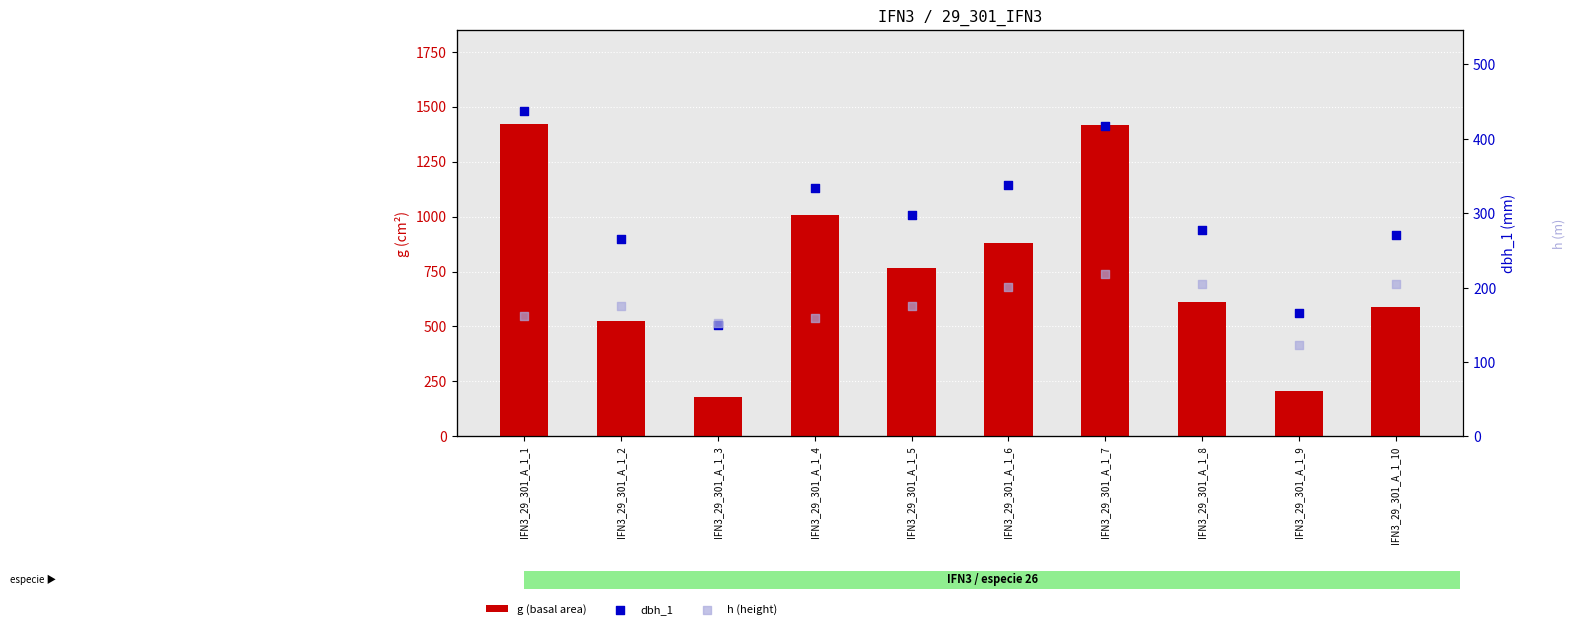

What is the total value across all series at IFN3_29_301_A_1_7?

1842.3